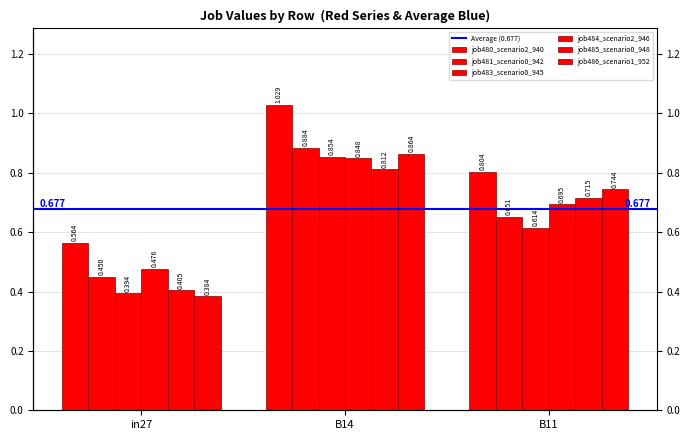

Reading left to right, what are all the values shown in this chart?

job480_scenario2_940: 0.6	1.0	0.8
job481_scenario0_942: 0.4	0.9	0.7
job483_scenario0_945: 0.4	0.9	0.6
job484_scenario2_946: 0.5	0.8	0.7
job485_scenario0_948: 0.4	0.8	0.7
job486_scenario1_952: 0.4	0.9	0.7